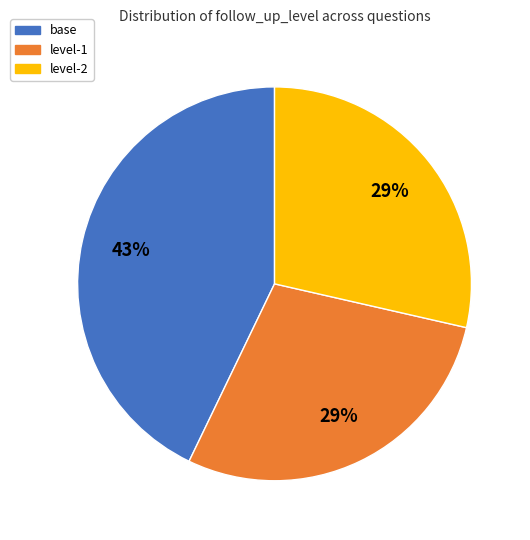

What is the largest slice in the pie chart?

base